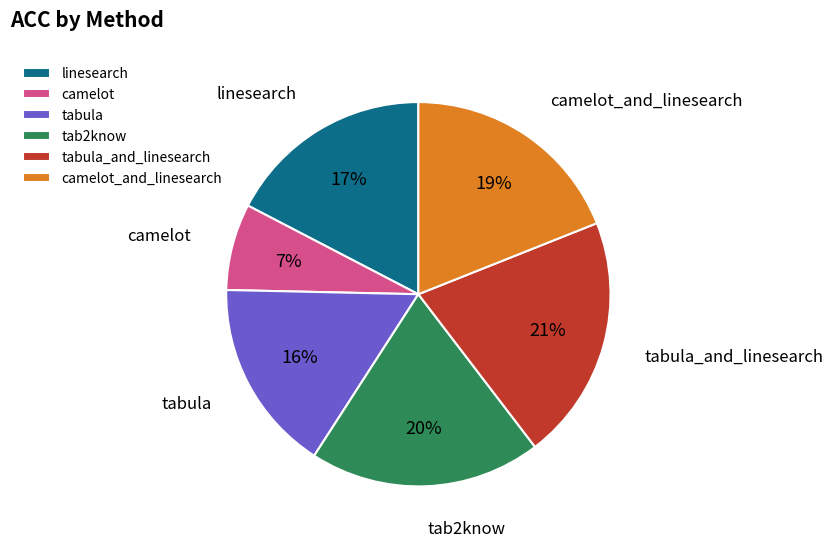

Does linesearch represent more than half of the total?

No